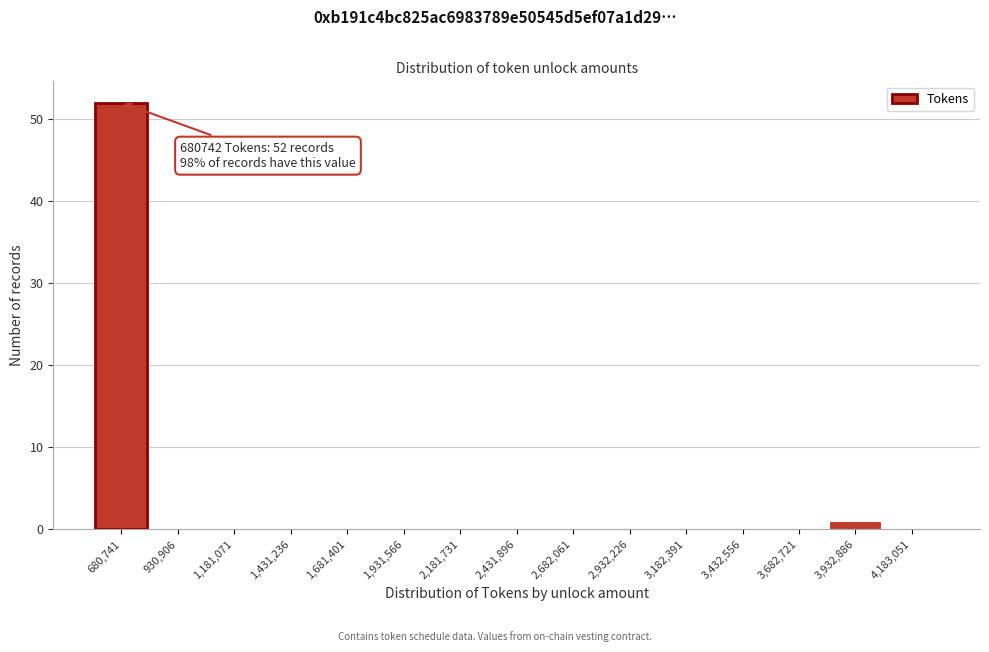

Reading right to left, extract all data points from this chart.

4,183,051=0	3,932,886=1	3,682,721=0	3,432,556=0	3,182,391=0	2,932,226=0	2,682,061=0	2,431,896=0	2,181,731=0	1,931,566=0	1,681,401=0	1,431,236=0	1,181,071=0	930,906=0	680,741=52